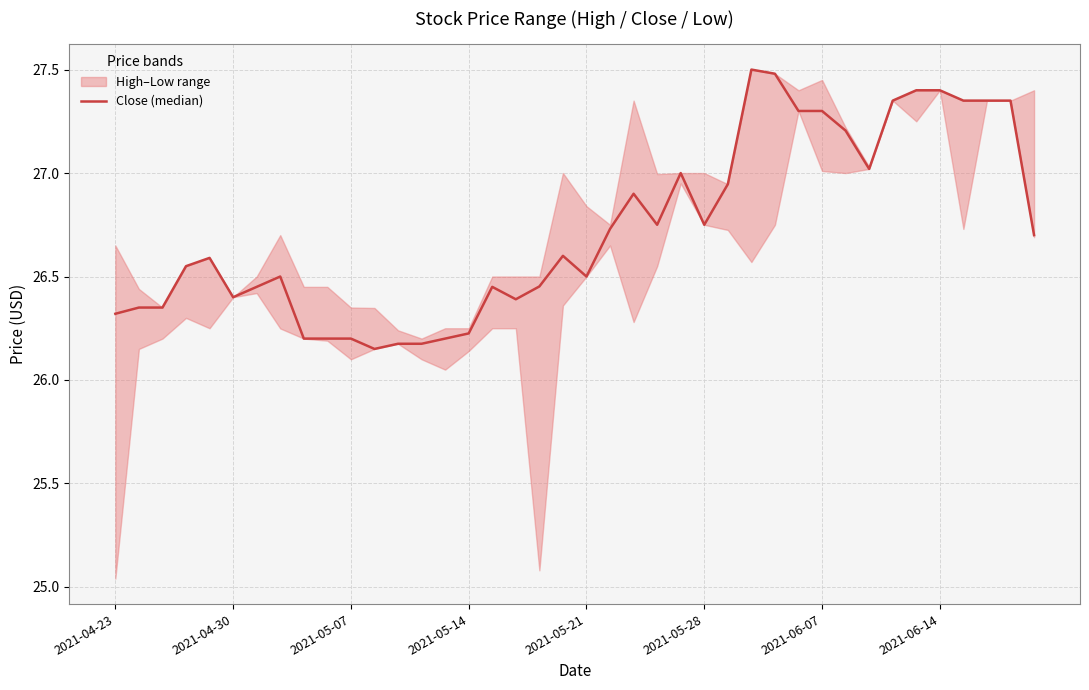

True or false: the data shows 14.4 at 2021-05-21.

False